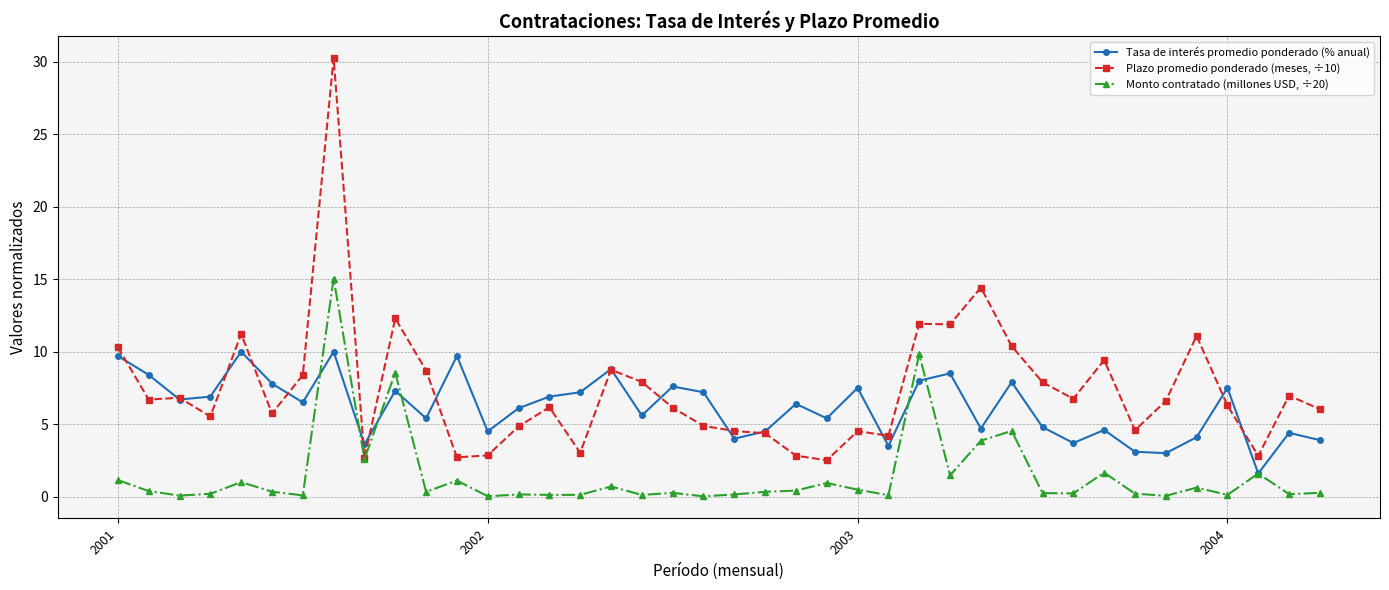

True or false: Monto contratado (millones USD, ÷20) has more than 2 interior local peaks.

True